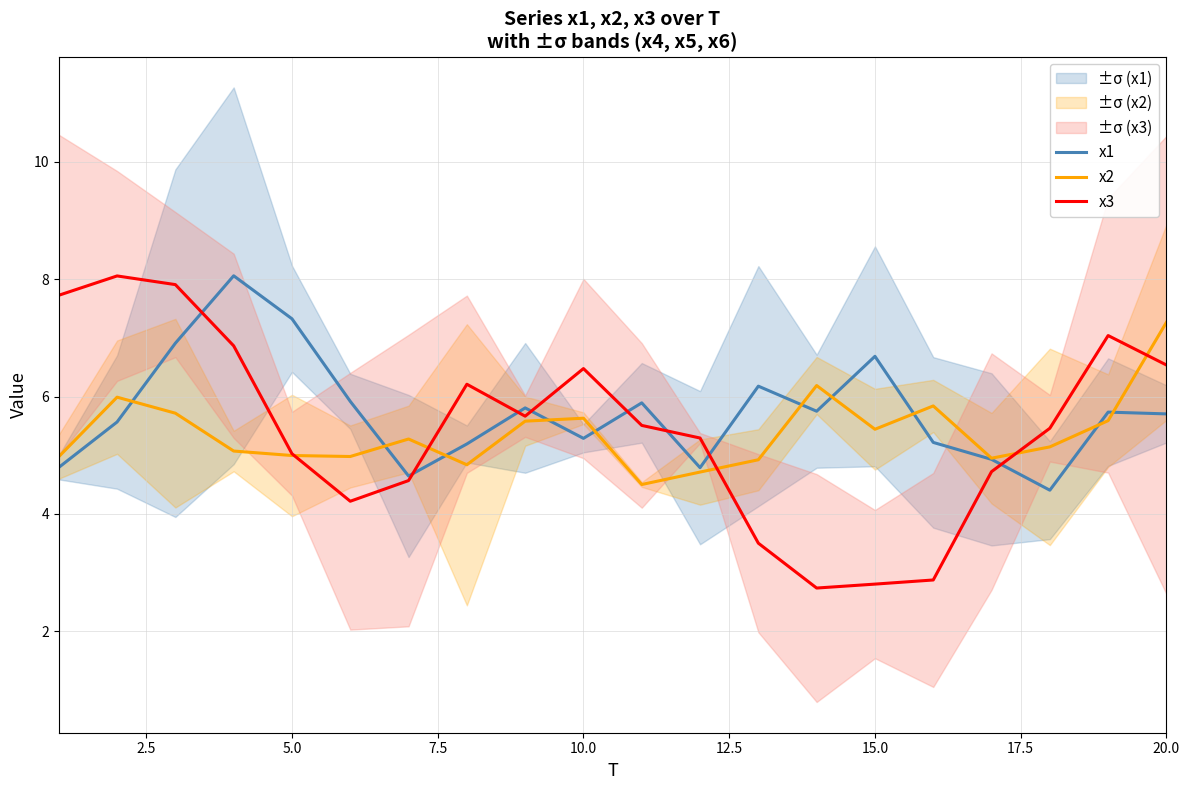

True or false: x1 has a value of 5.3 at 10.0.

True